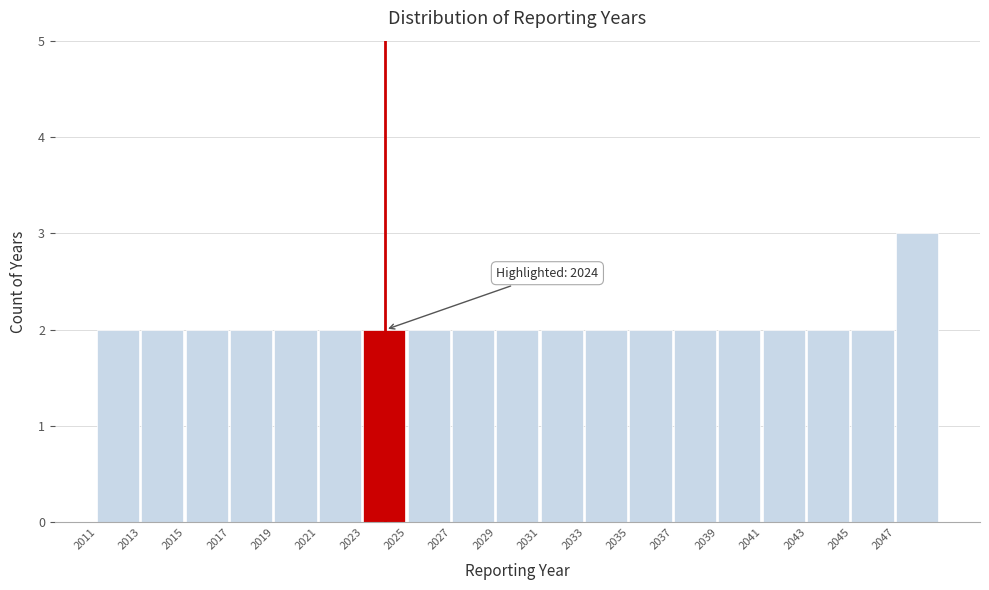

Over which range of the x-axis is the bar tallest?

2047 to 2049